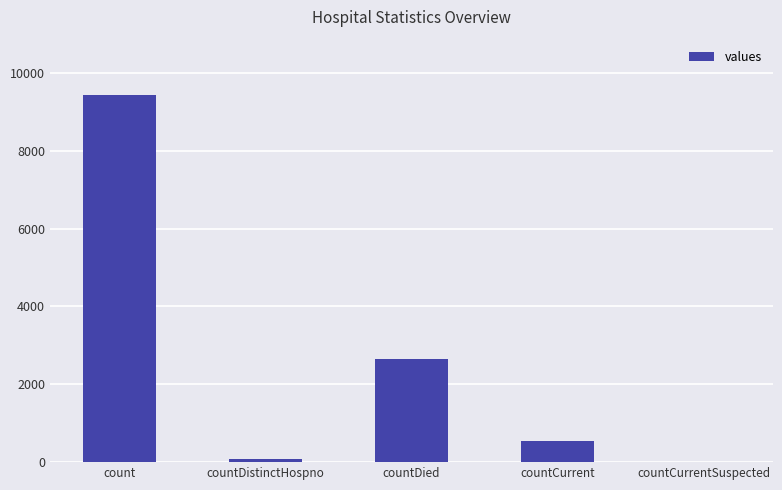

Read the value at count.

9435